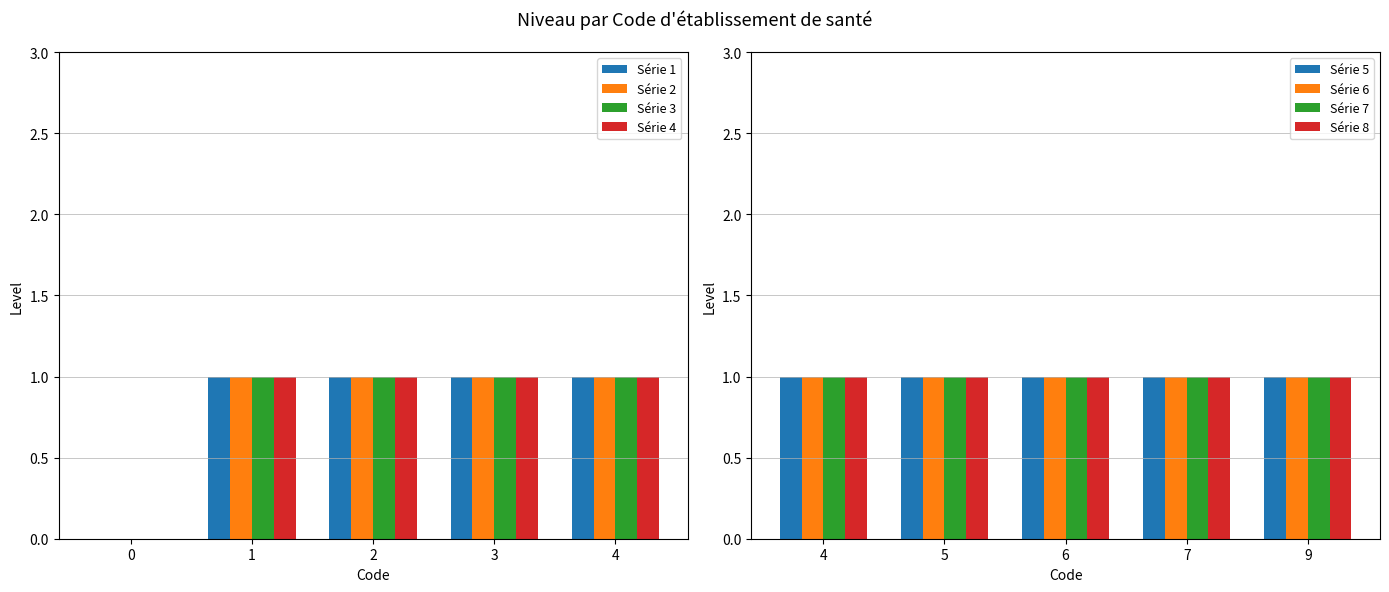

Is it true that Group A equals 2 at 3?

False